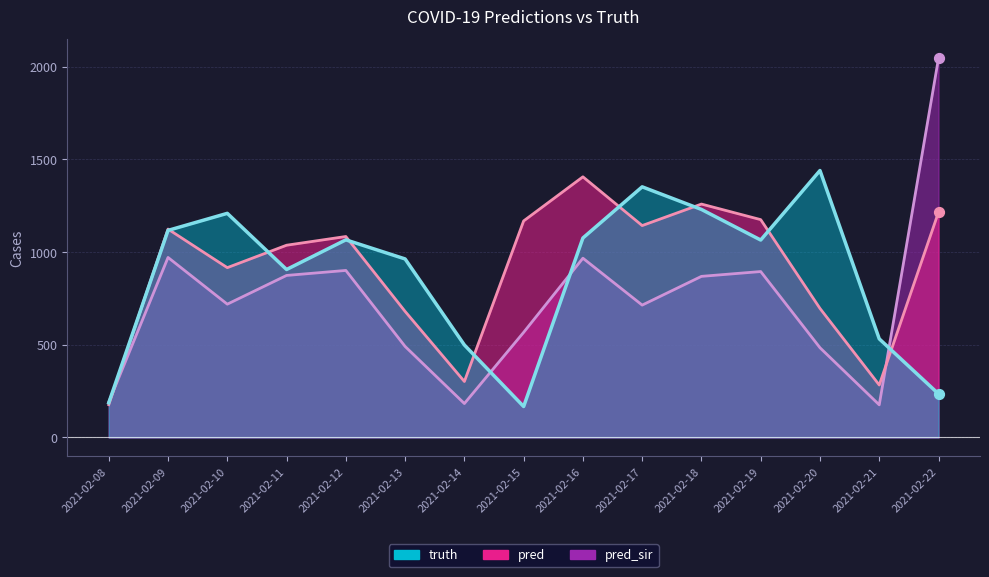

At how many categories does at least one series exceed 1779?

1